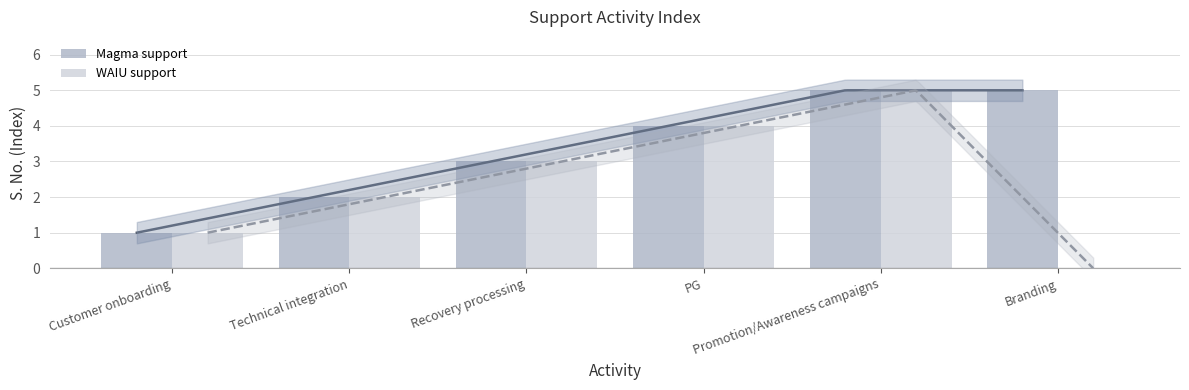

Reading left to right, transcribe all the data shown in this chart.

Magma support: 1	2	3	4	5	5
WAIU support: 1	2	3	4	5	0